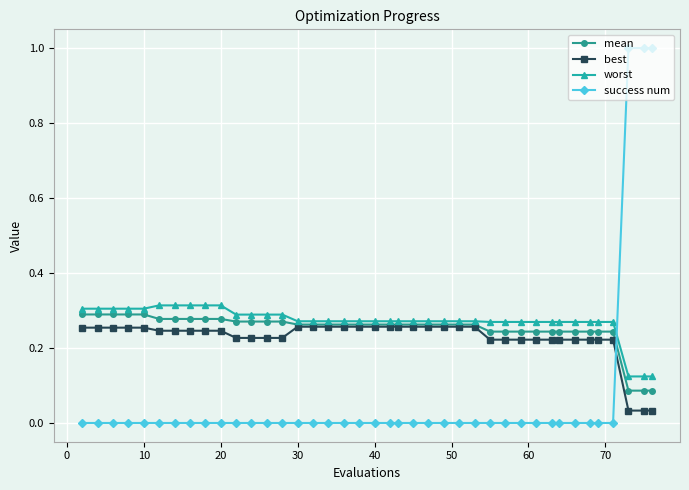

Which series has the widest spread of values?

success num